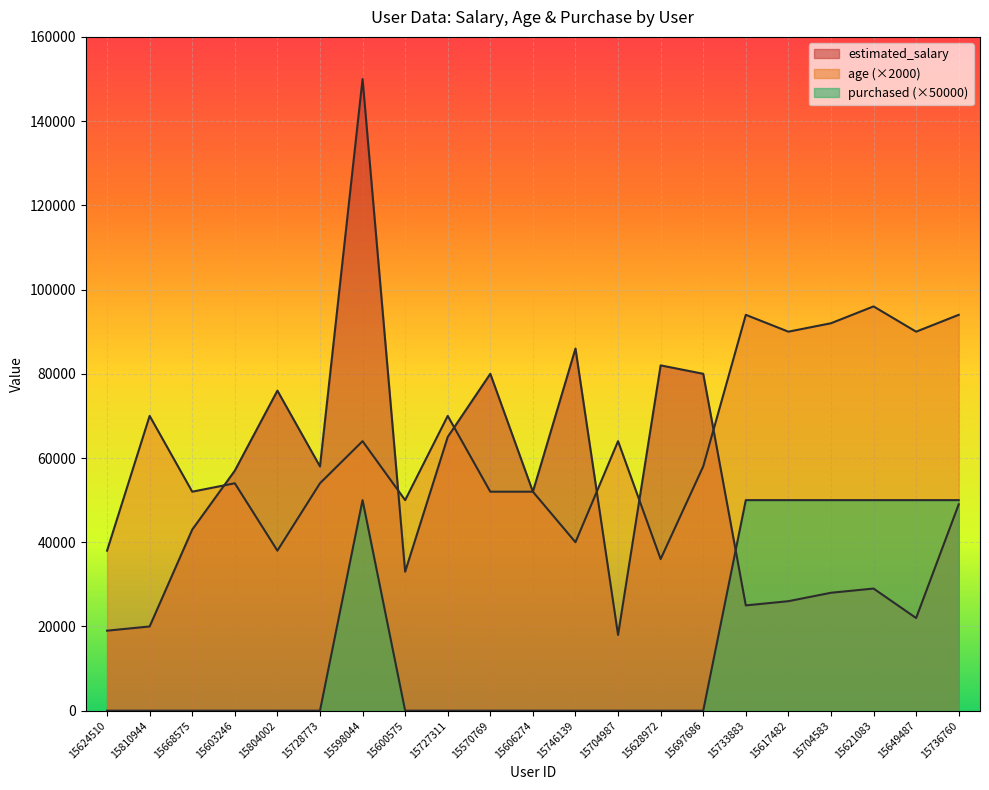

Which has a higher value, 15727311 or 15728773?

15727311